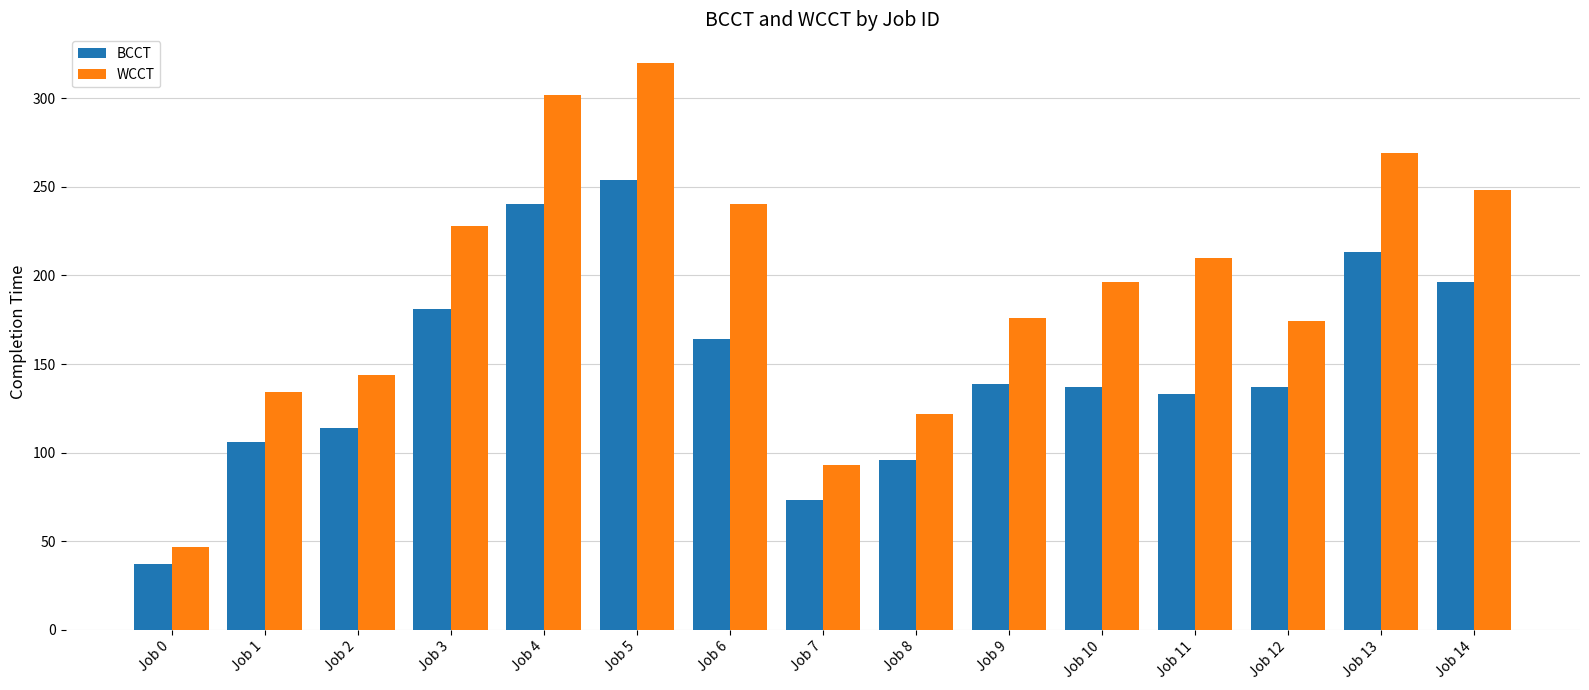

What is the spread (max minus min) of values at Job 8?

26